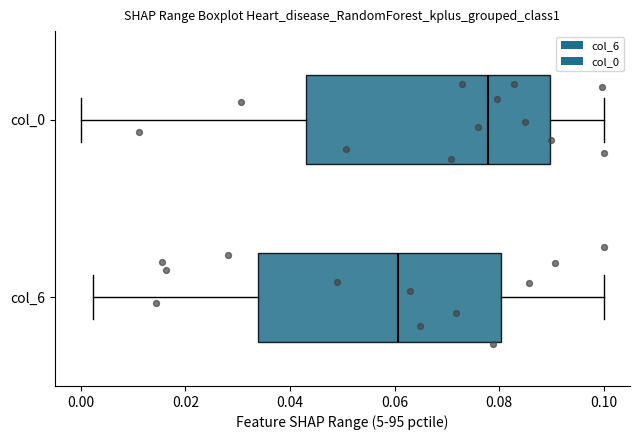

Where is the left edge of the box for col_0 on the x-axis? The values are not printed on the chart, so give them approximately, as read against the axis.

0.044